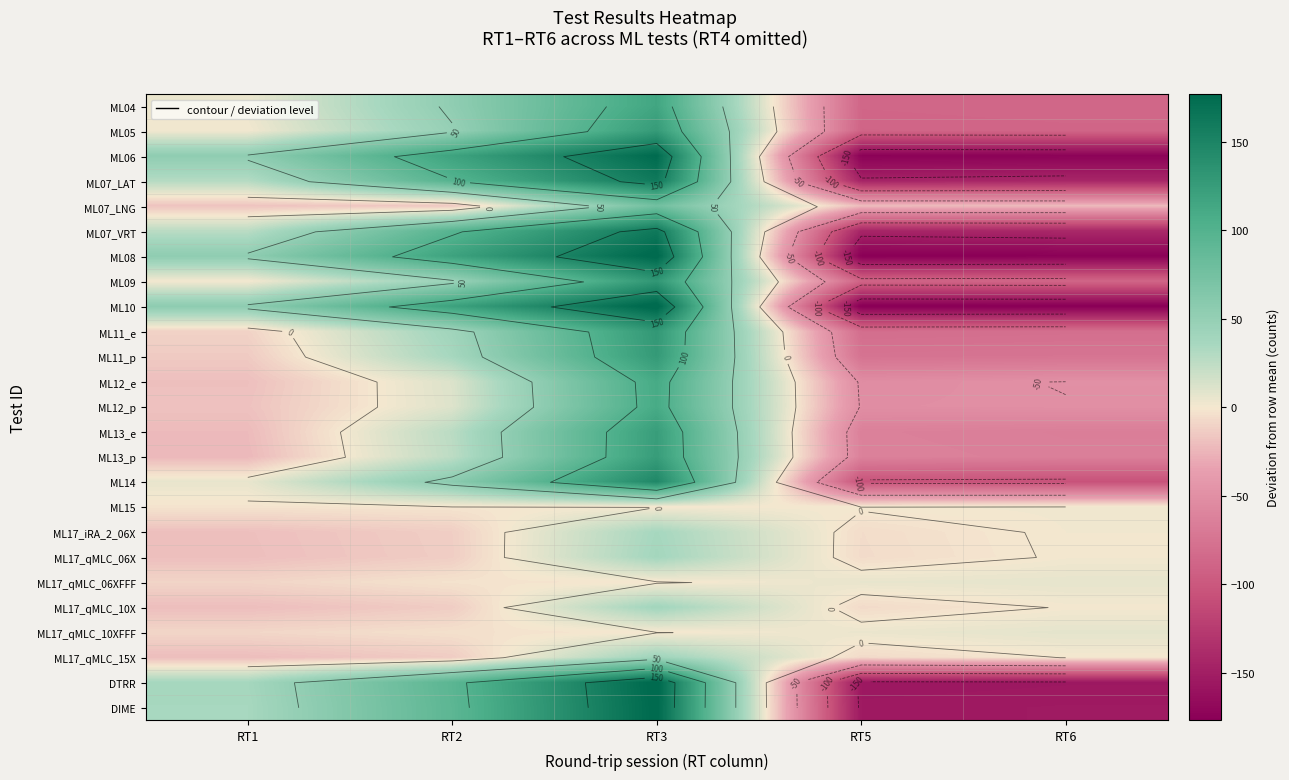

Is the value of ML17_qMLC_10X at RT2 greater than the value of ML17_qMLC_10XFFF at RT2?

No